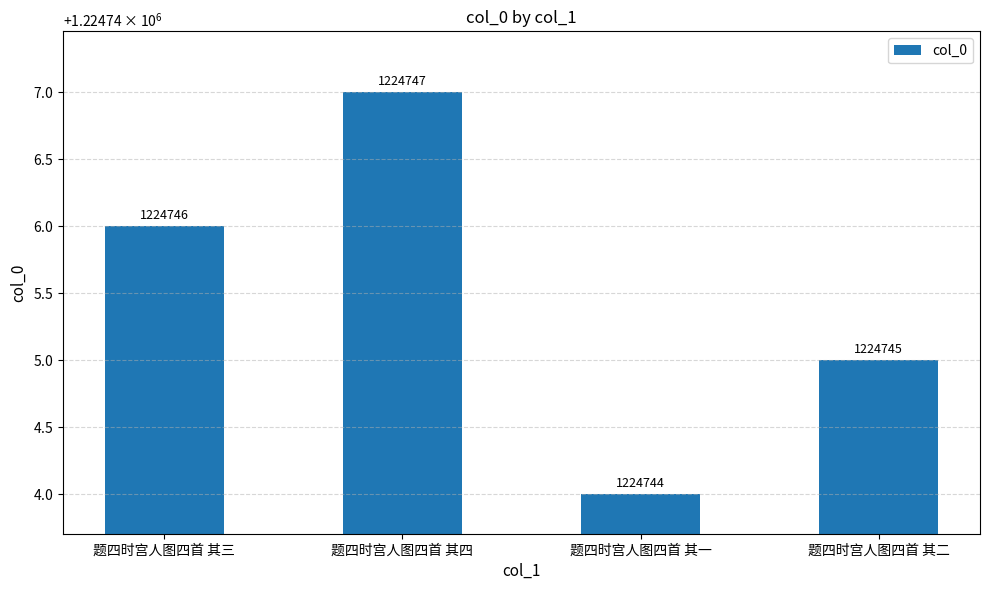

Are the bars horizontal?

No